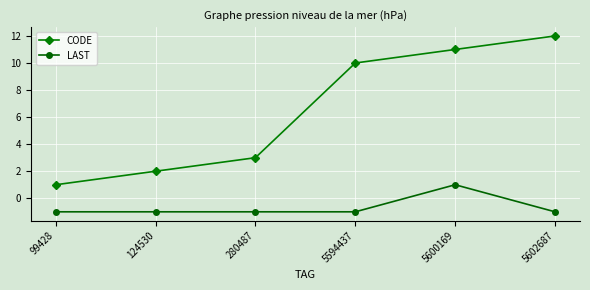

List the series in order of their overall mean, highest first.

CODE, LAST